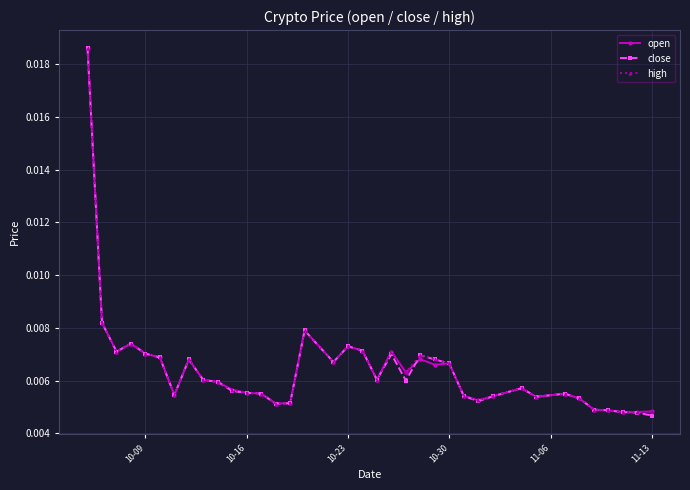

At how many categories does at least one series exceed 0?

37